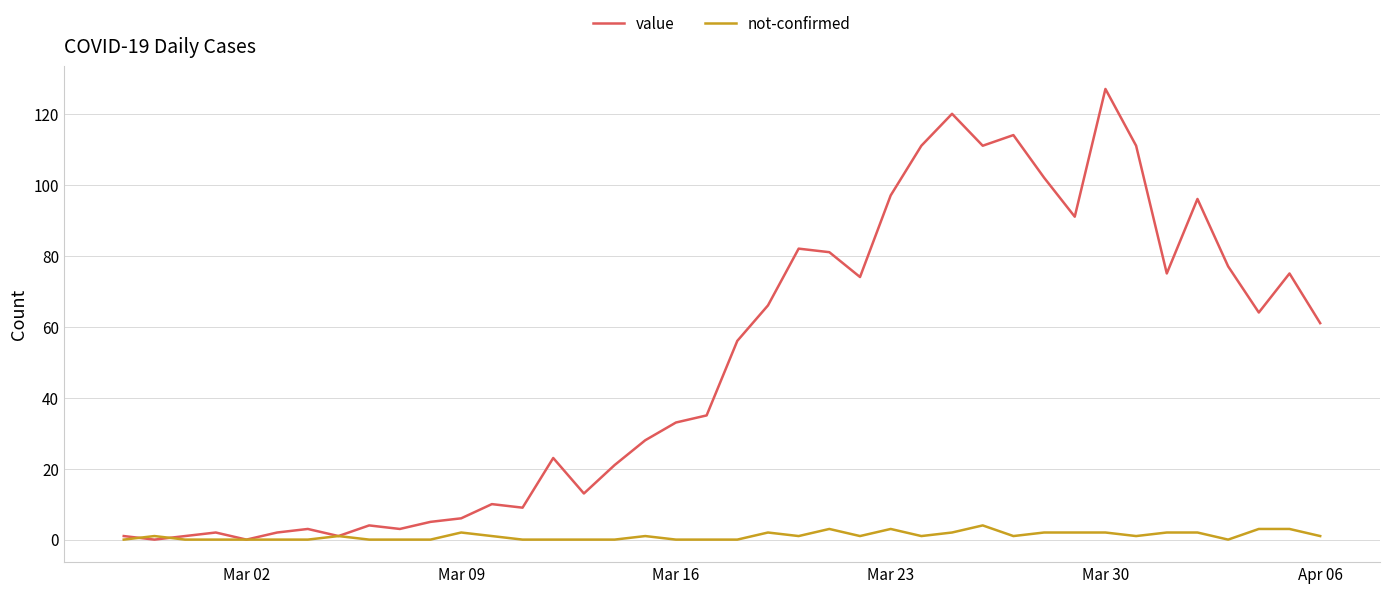

Which series has the largest range (max minus min)?

value